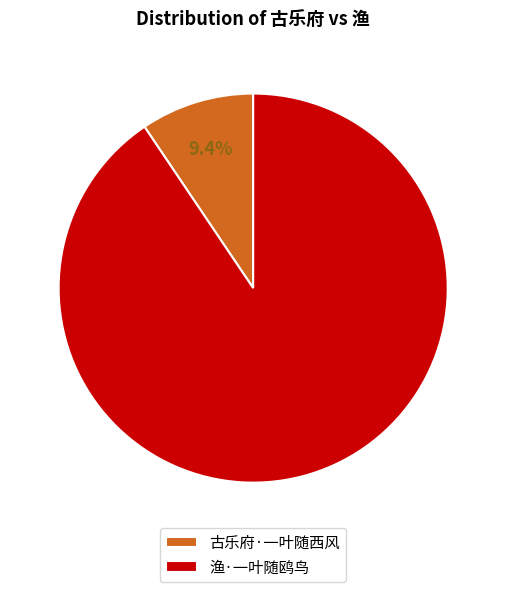

Count the number of slices in the pie.

2